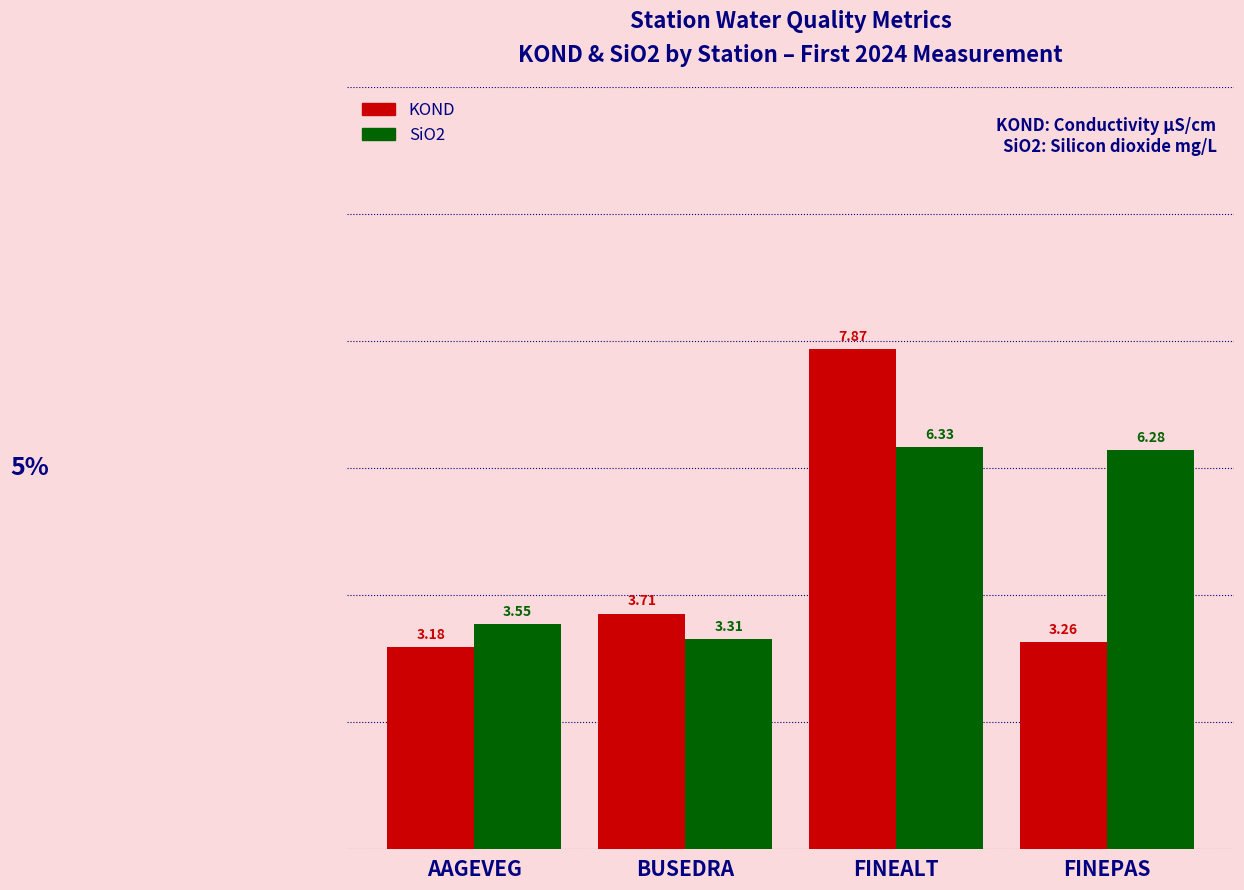

How many data points in SiO2 are above 6?

2